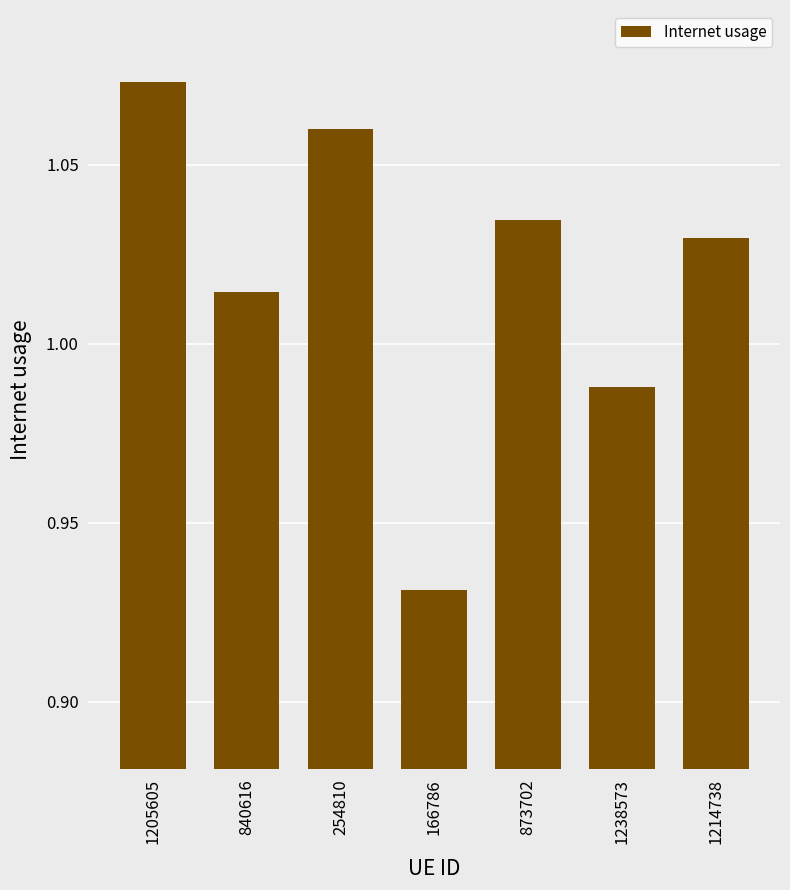

The value at 1214738 is 0.6. True or false?

False